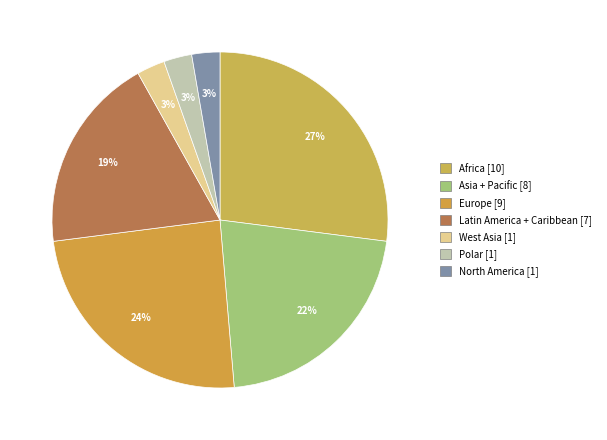

How many segments does this pie chart have?

7